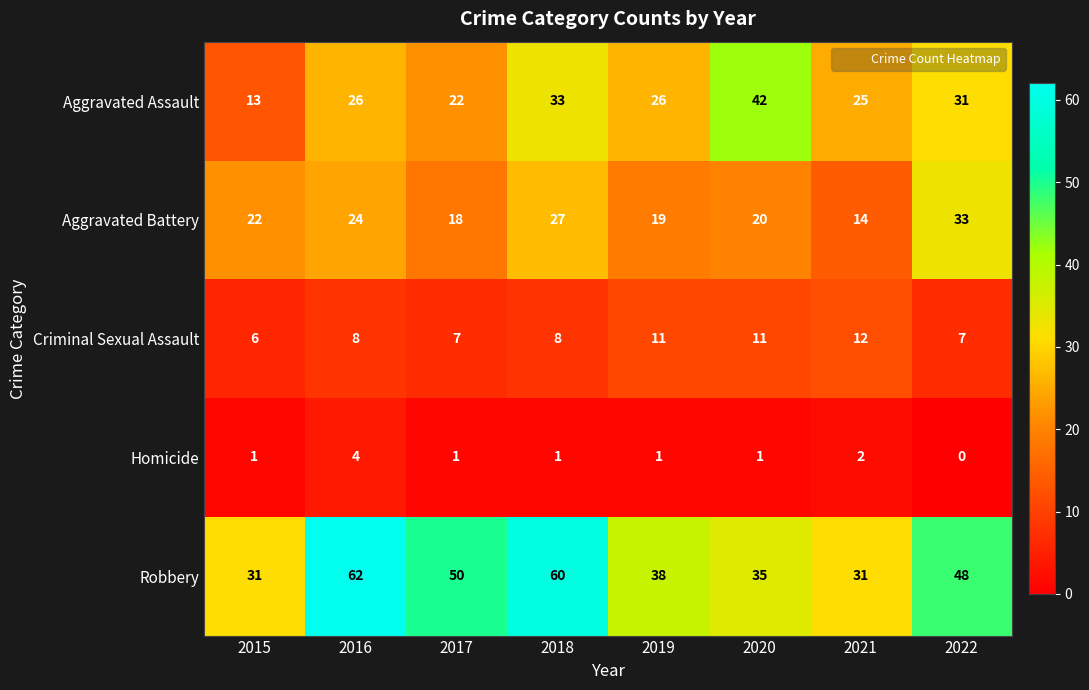

True or false: Criminal Sexual Assault has a value of 7 at 2017.

True